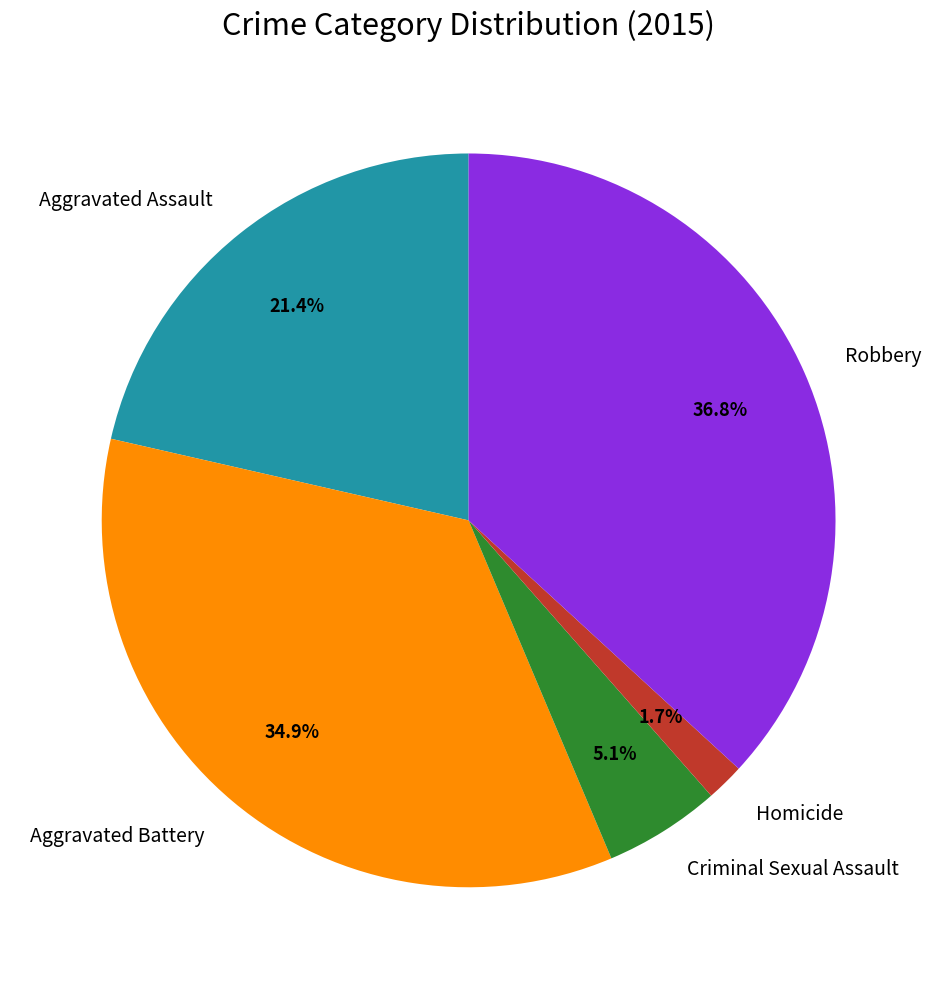

Count the number of slices in the pie.

5